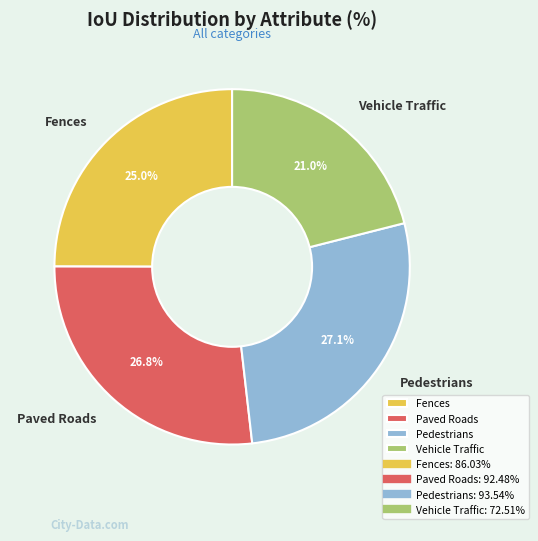

What is the smallest slice in the pie chart?

Vehicle Traffic